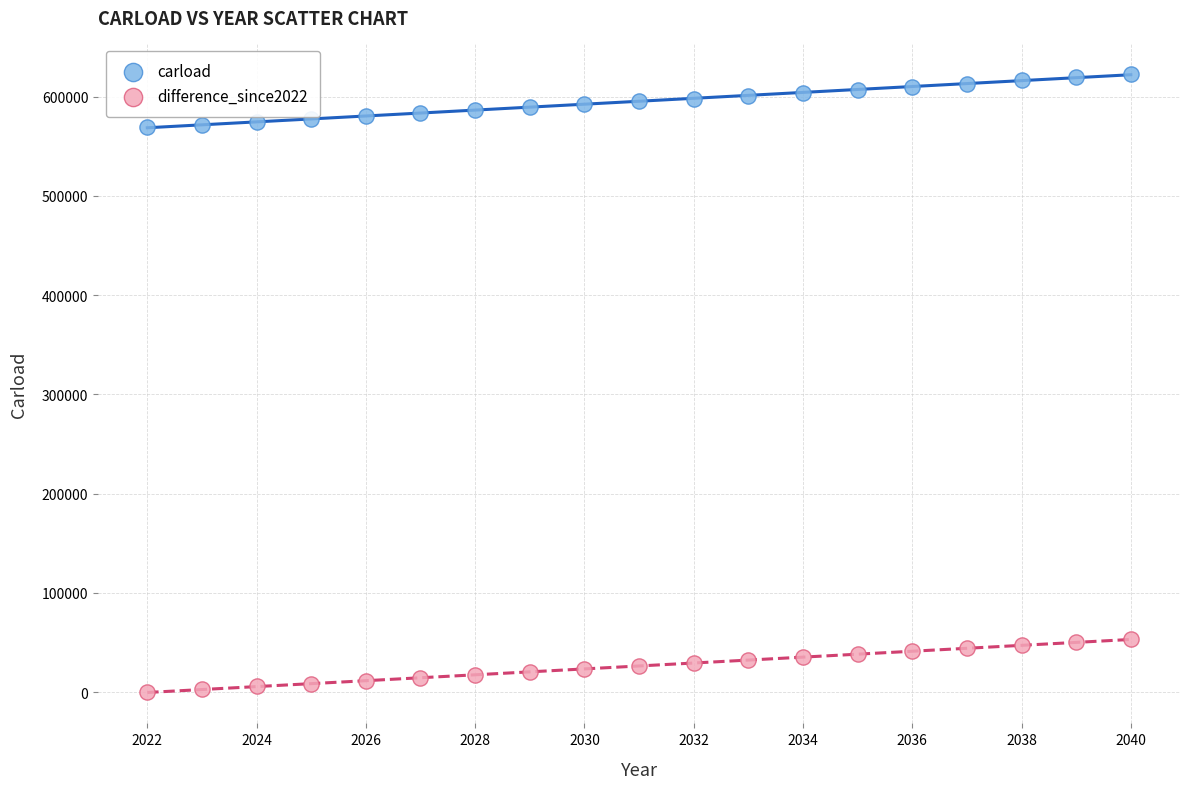

Which series contains the lowest Y value?

difference_since2022